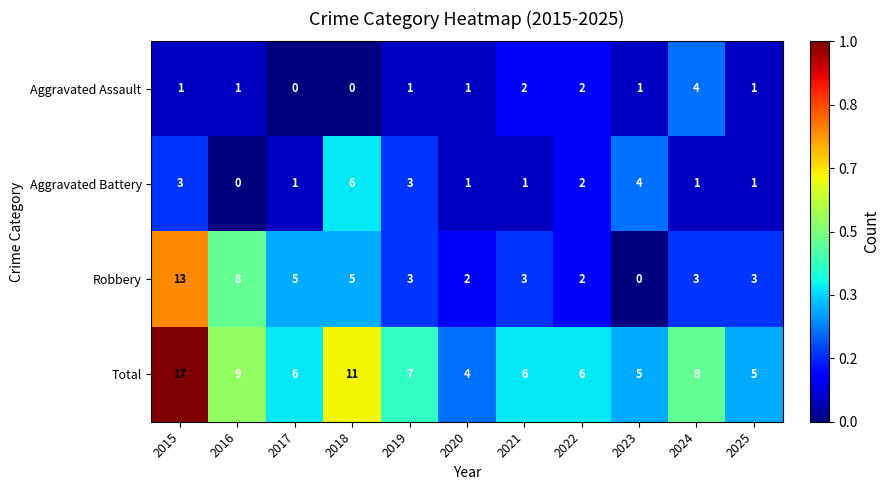

Is it true that Robbery equals 7 at 2017?

False